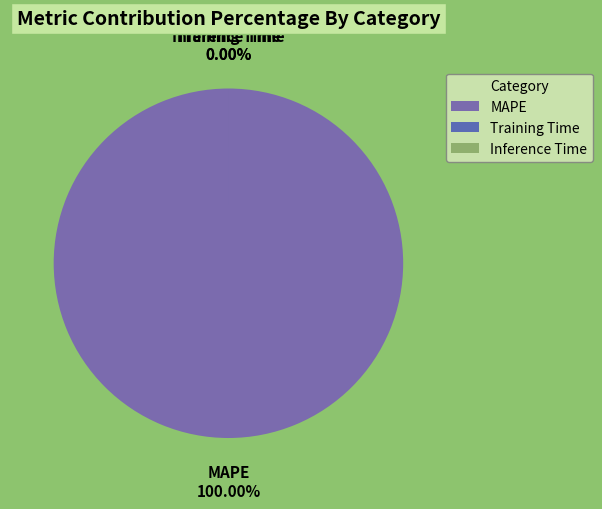

What is the smallest slice in the pie chart?

Inference Time